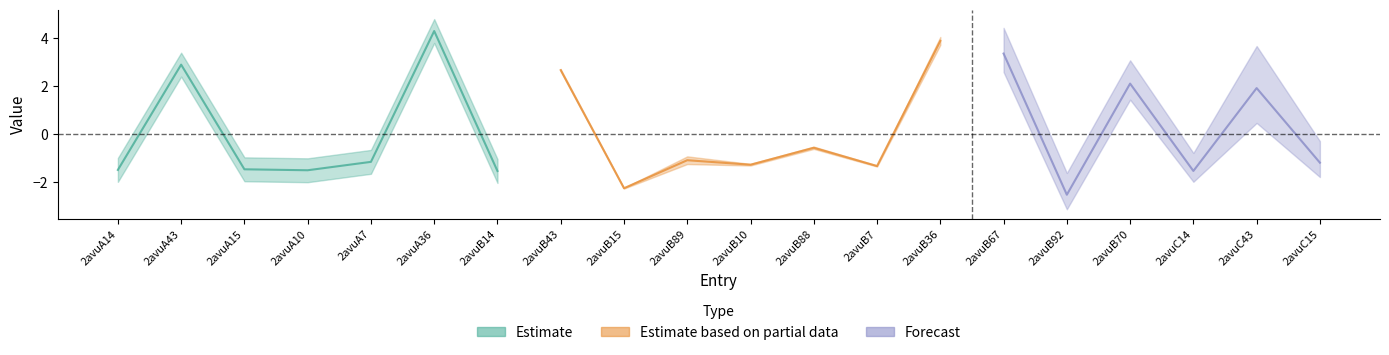

In col_6, how many points are lower than both neighbors (excluding endpoints)?

7